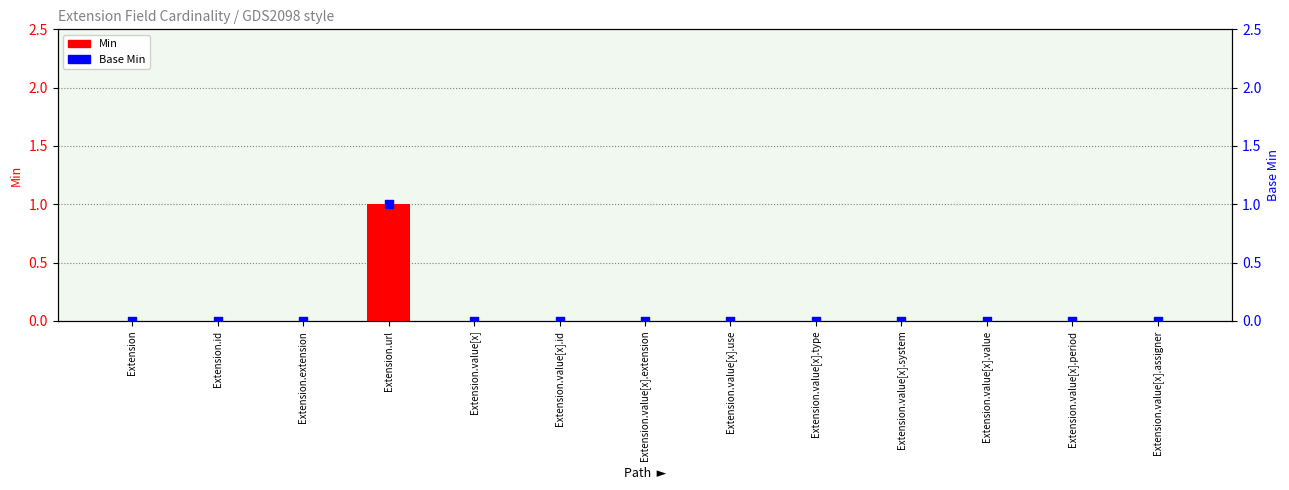

Is the value of Min at Extension greater than the value of Base Min at Extension.value[x].use?

No